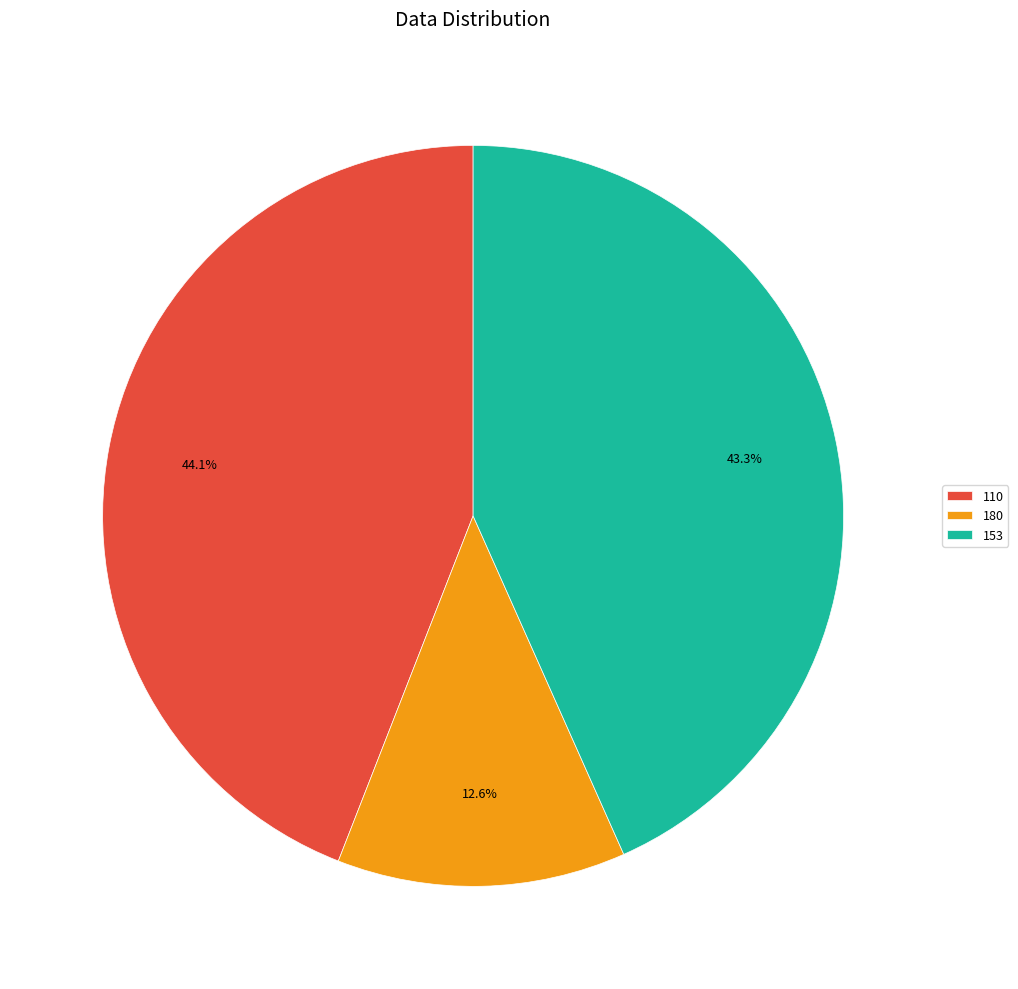

Rank the categories by value from highest to lowest.

110, 153, 180